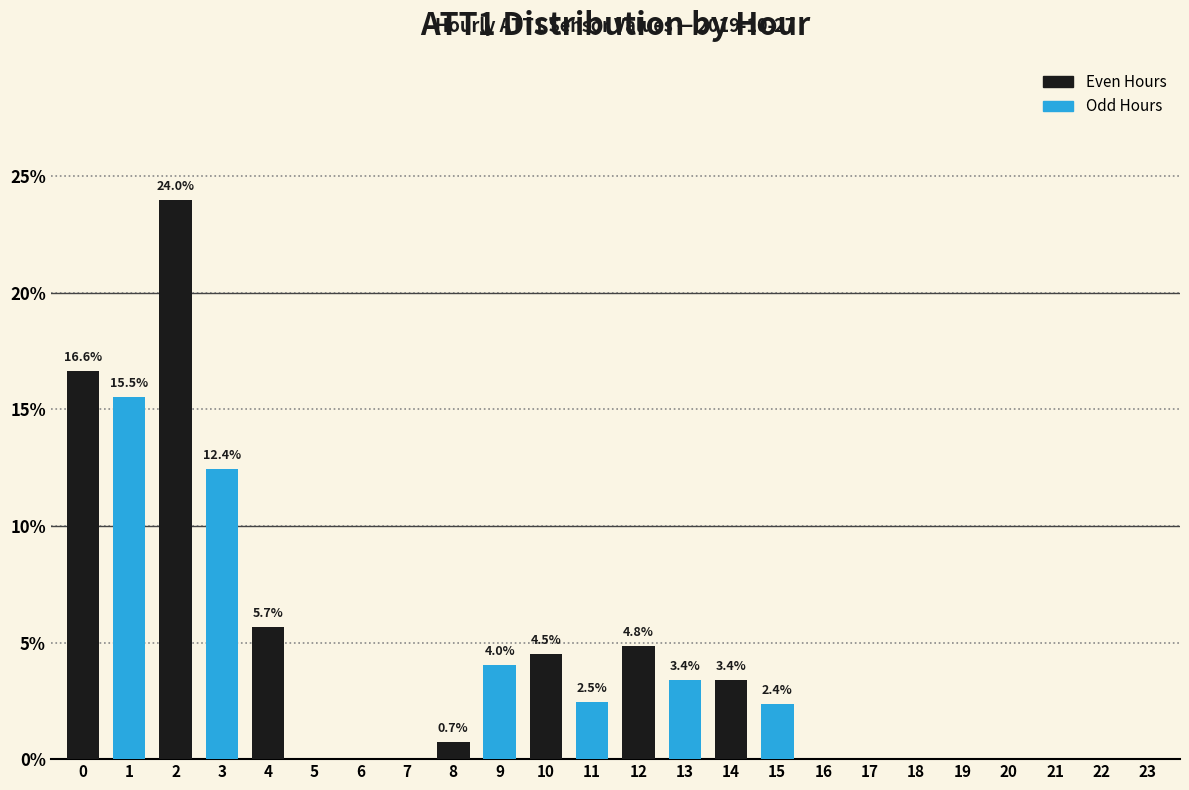

Reading right to left, transcribe all the data shown in this chart.

23=0.0	22=0.0	21=0.0	20=0.0	19=0.0	18=0.0	17=0.0	16=0.0	15=2.4	14=3.4	13=3.4	12=4.8	11=2.5	10=4.5	9=4.0	8=0.7	7=0.0	6=0.0	5=0.0	4=5.7	3=12.4	2=24.0	1=15.5	0=16.6